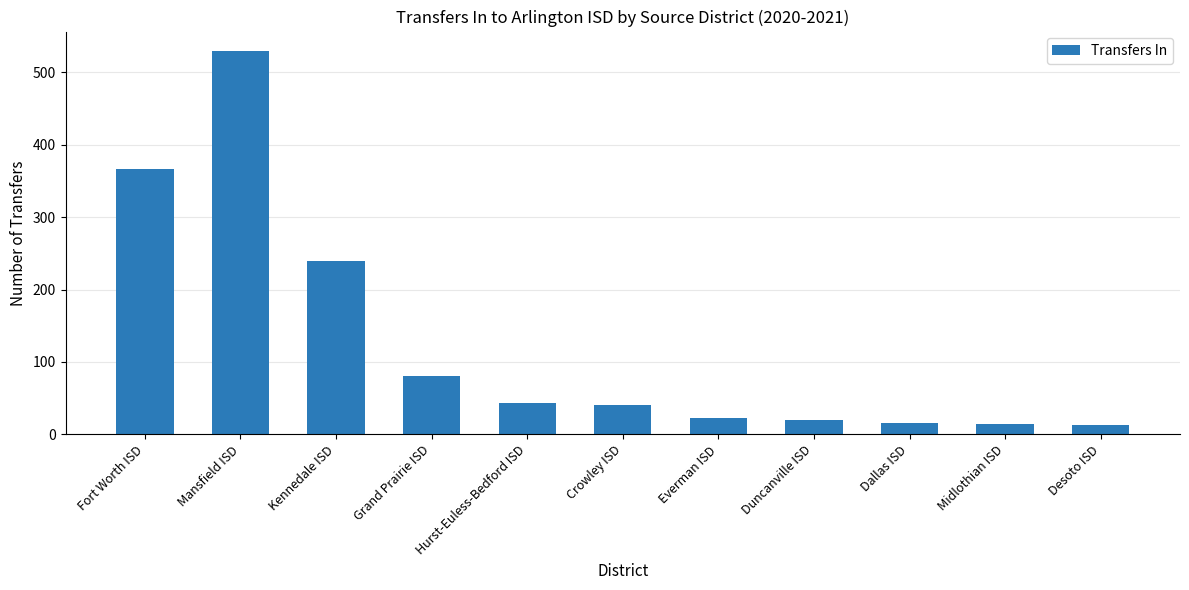

How many data points are less than 40?

5